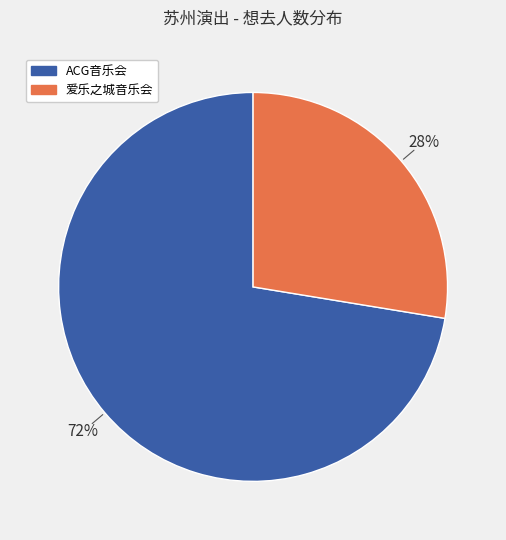

To the nearest percent, what is the average slice percentage?

50%